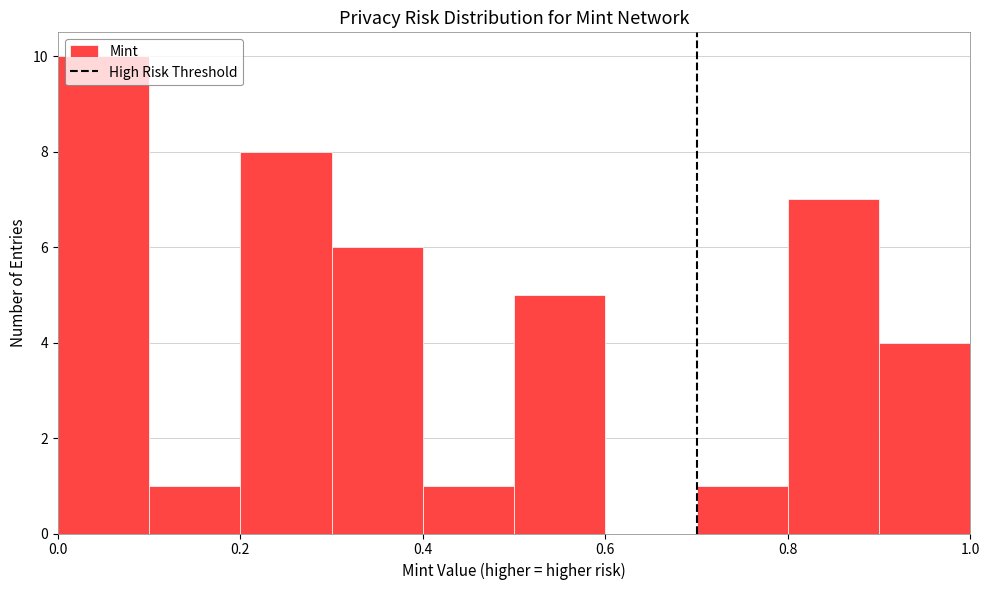

Which range on the x-axis has the tallest bar?

0.0 to 0.1